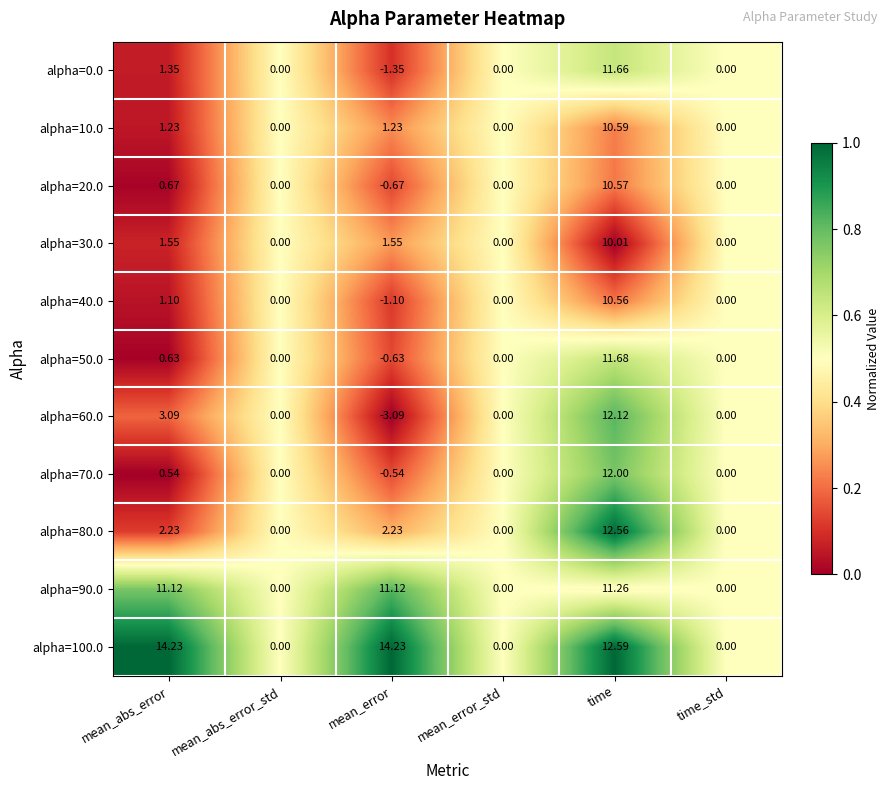

Count the number of categories in the chart.

6